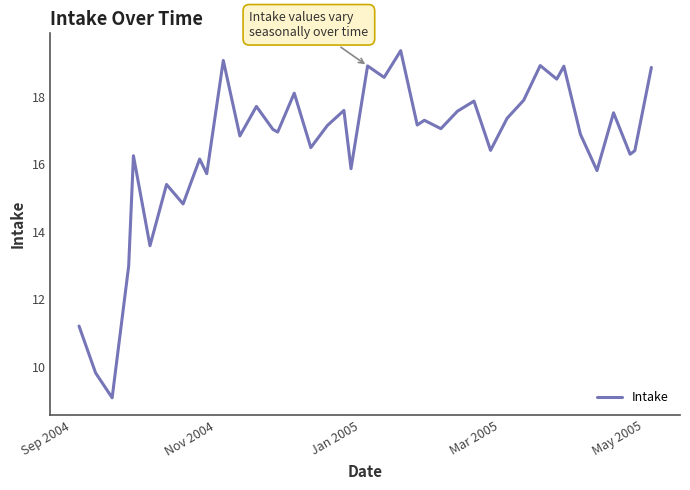

What is the maximum value shown in the chart?

19.4